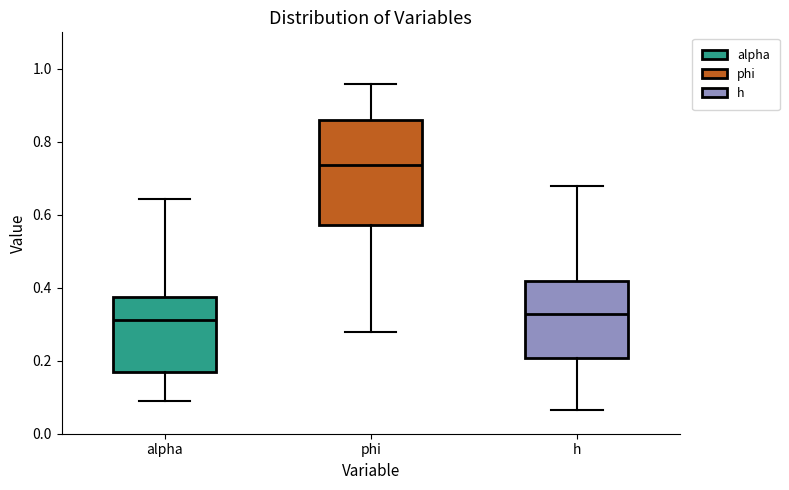

Reading left to right, read every box against the y-axis: the position of its median line, the range the box covers, and the ends of its whiskers. The values are not printed on the chart, so give them approximately, as read against the axis.

alpha: median 0.32, box 0.16 to 0.38, whiskers 0.10 to 0.64
phi: median 0.74, box 0.58 to 0.86, whiskers 0.28 to 0.96
h: median 0.32, box 0.20 to 0.42, whiskers 0.06 to 0.68